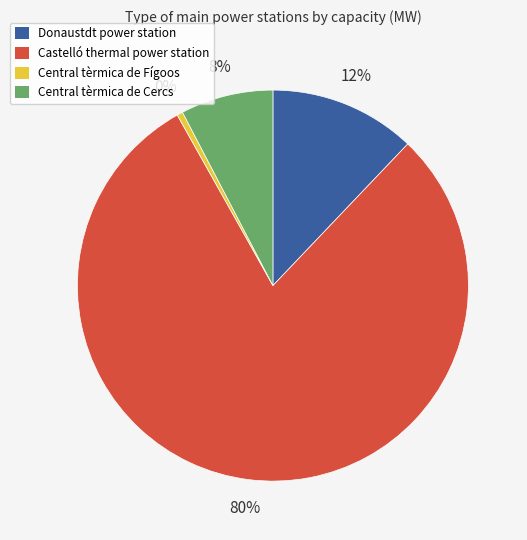

Rank the categories by value from lowest to highest.

Central tèrmica de Fígoos, Central tèrmica de Cercs, Donaustdt power station, Castelló thermal power station